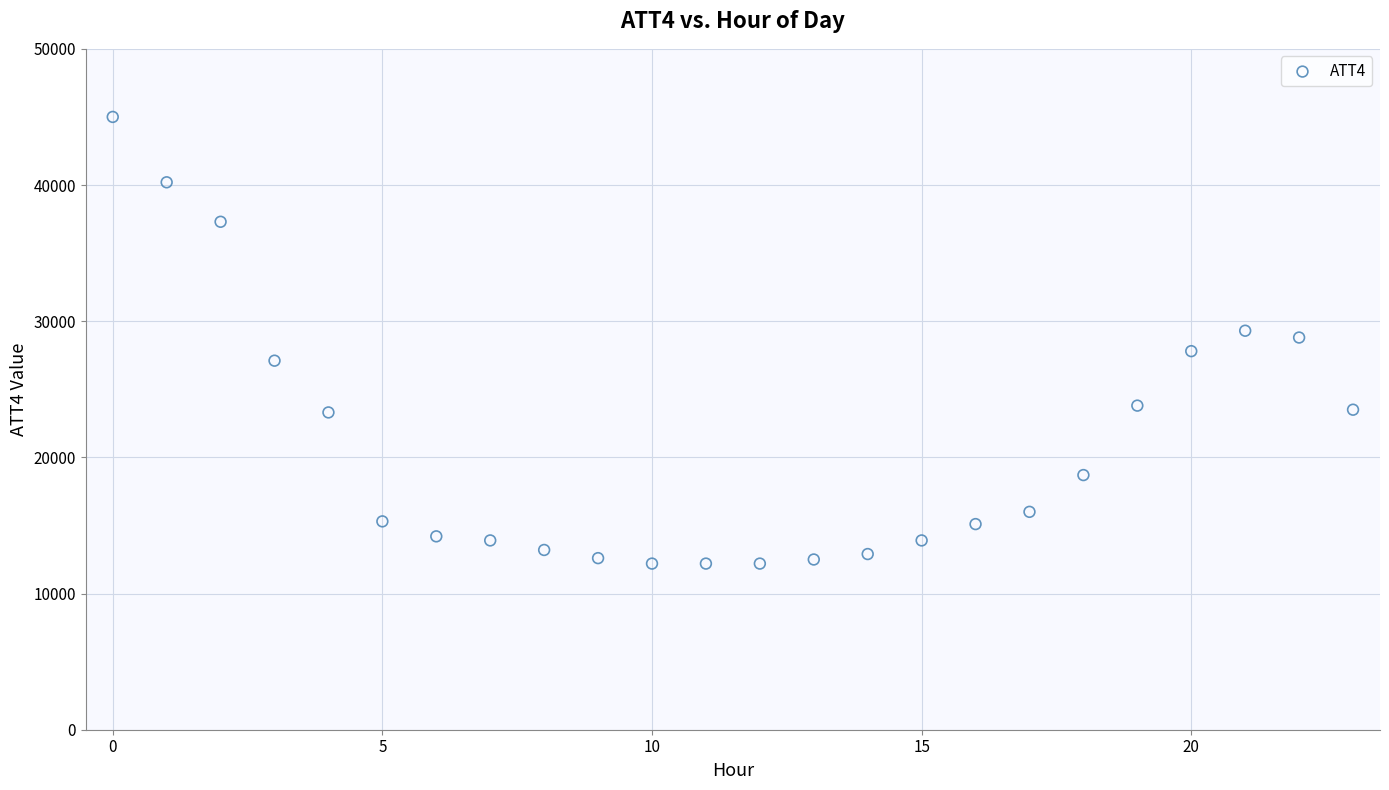

What is the range of Y values (max minus min)?

32800